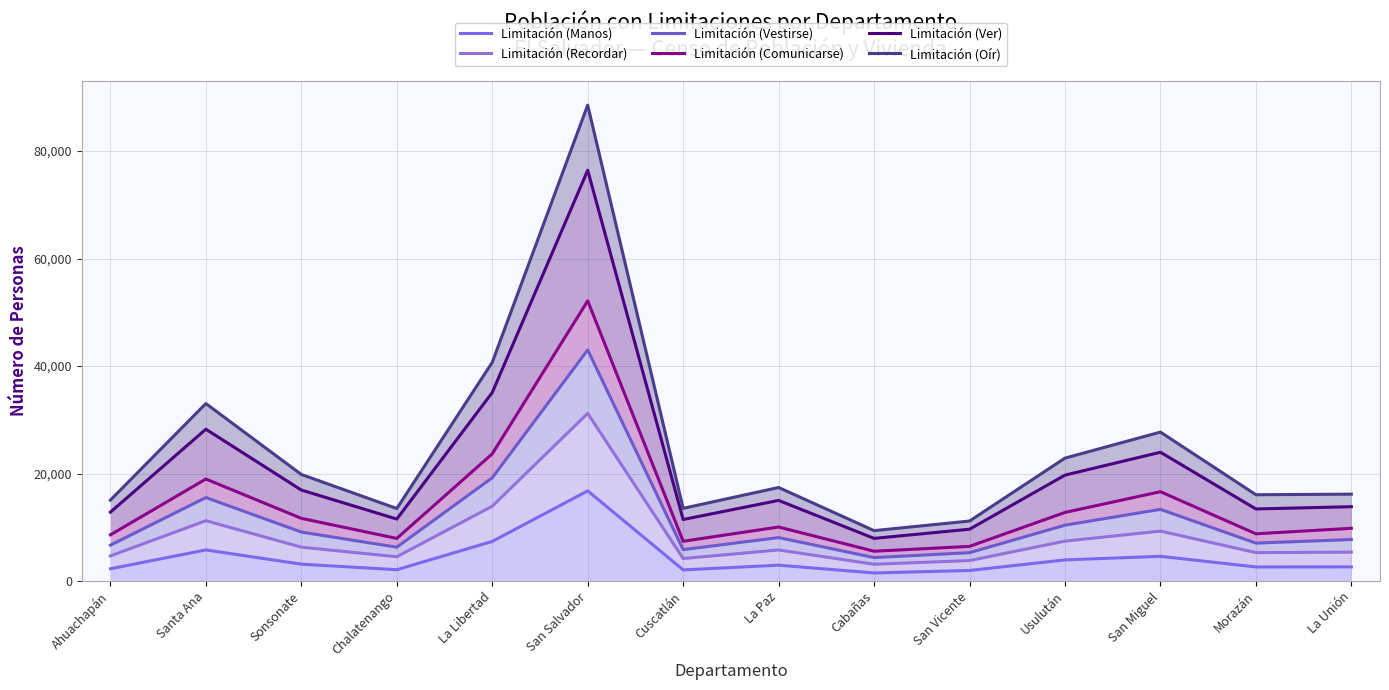

What is the label of the 6th point from the left?

San Salvador